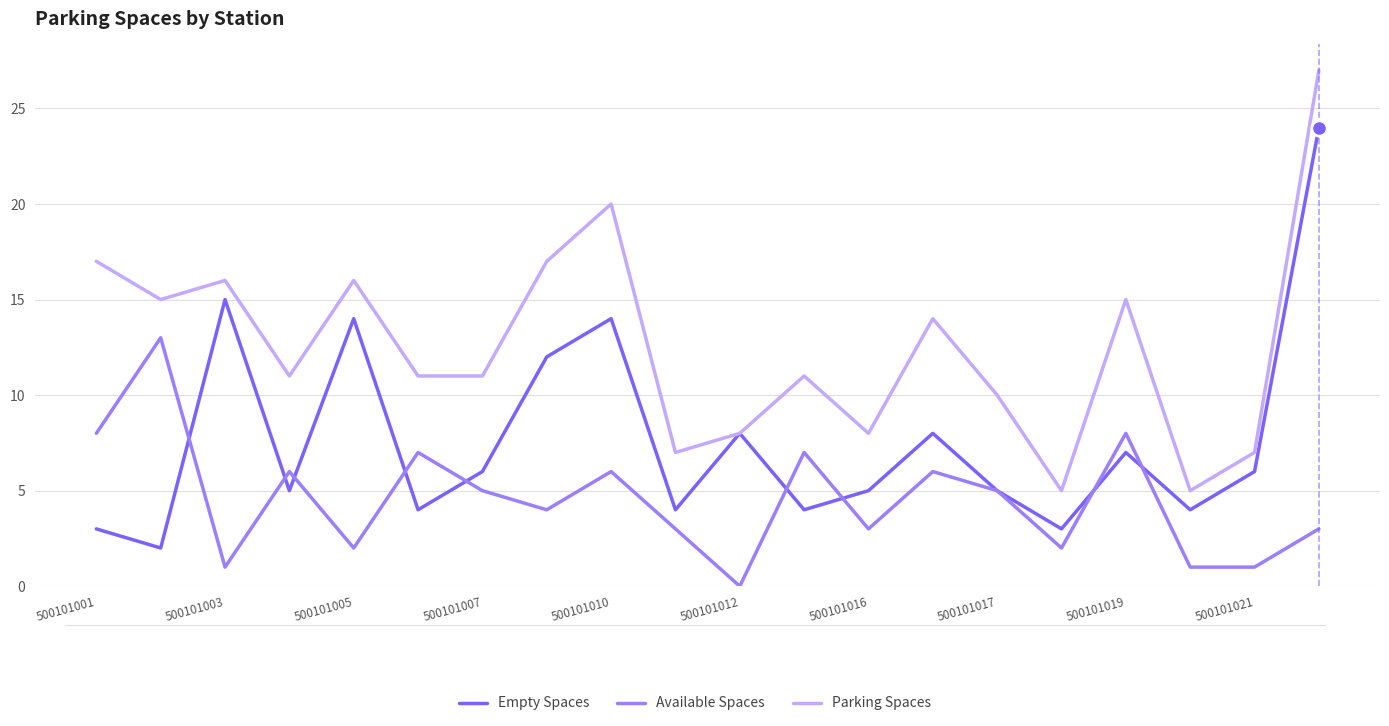

How many values in Available Spaces are above zero?

19